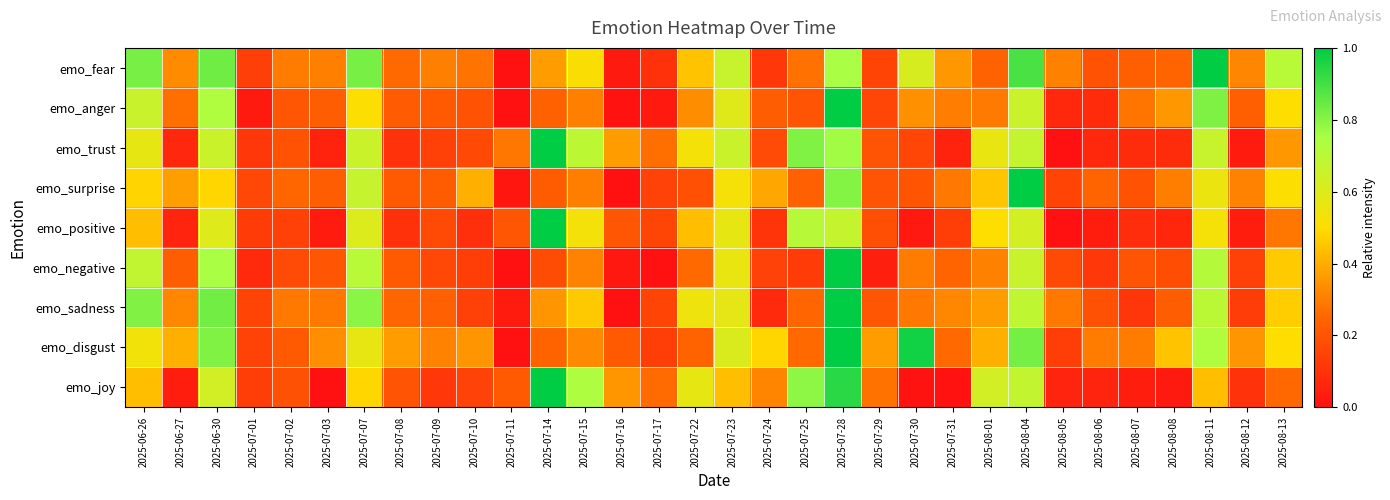

Which label corresponds to the largest value in the chart?

2025-08-11